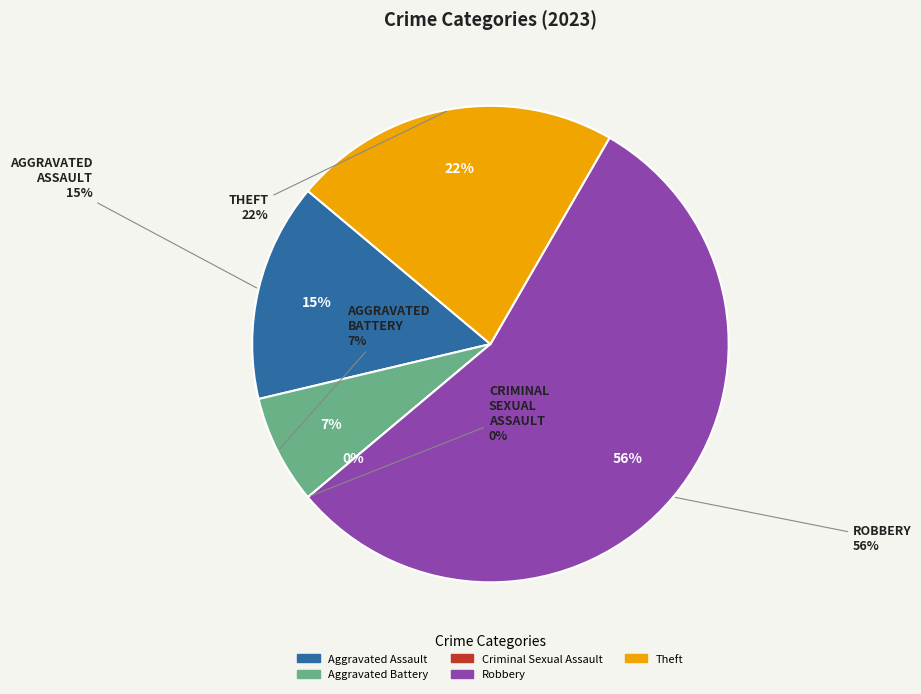

Is there any slice that represents more than half of the pie?

Yes